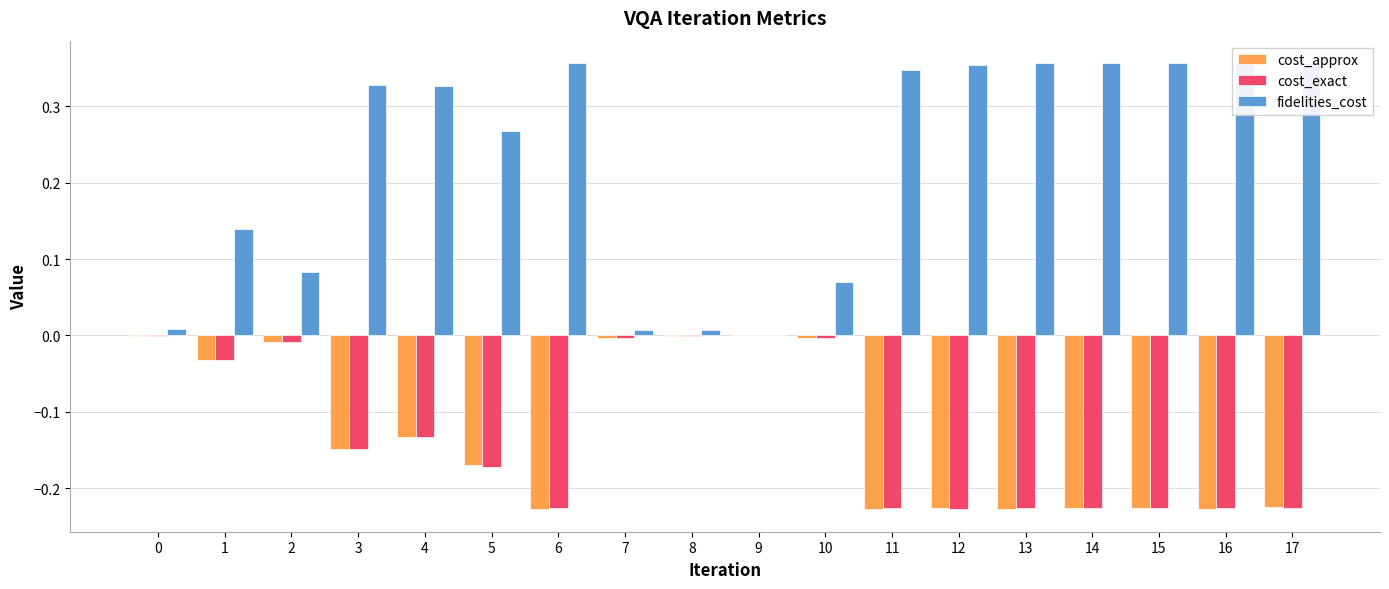

What is the value of the fidelities_cost bar at the 18th from the left?

0.4